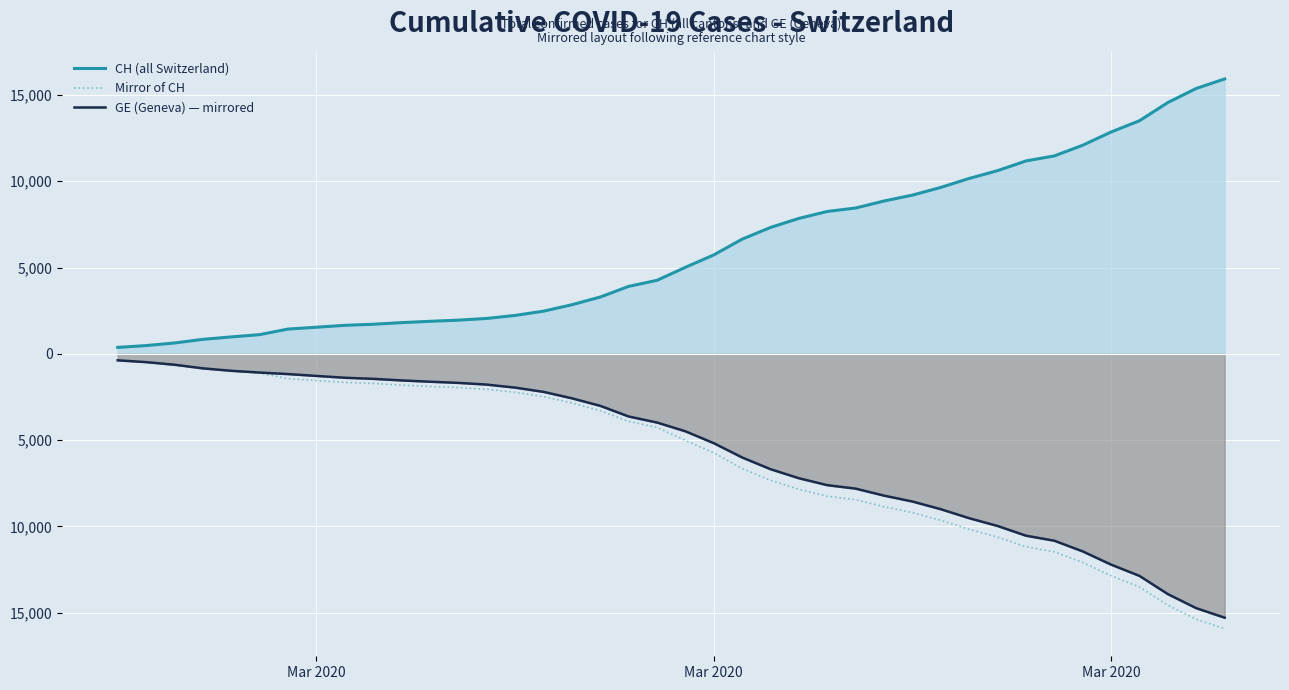

Count the number of categories in the chart.

40